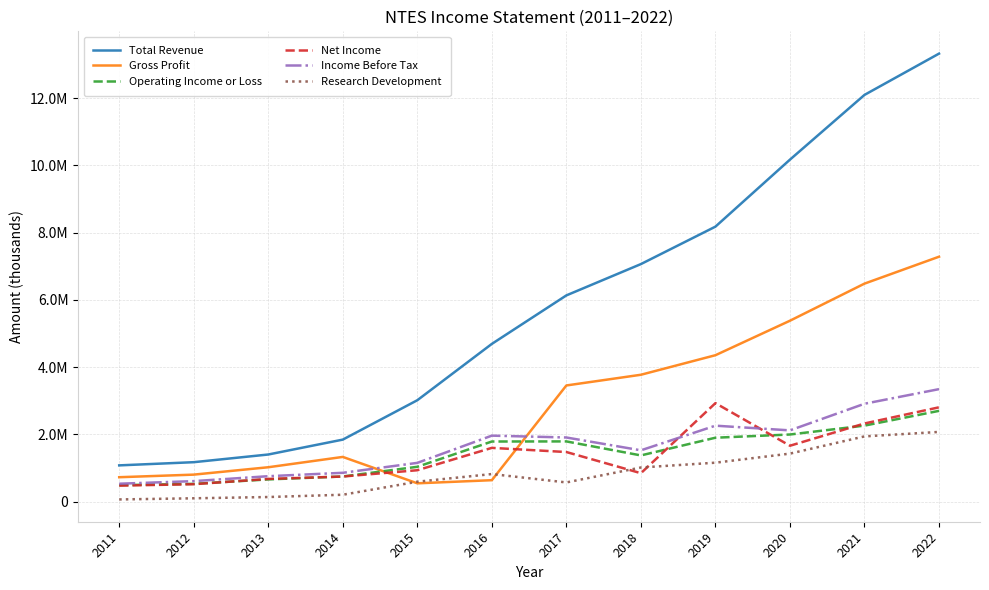

At which category is the sum across all series the highest?

2022